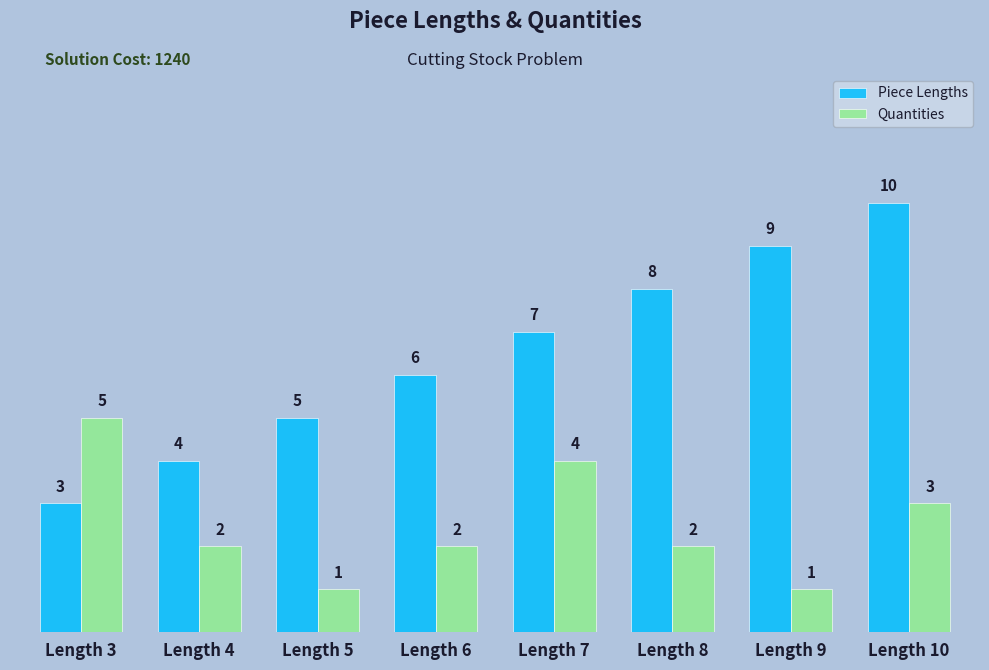

True or false: Piece Lengths has a value of 1 at Length 3.

False